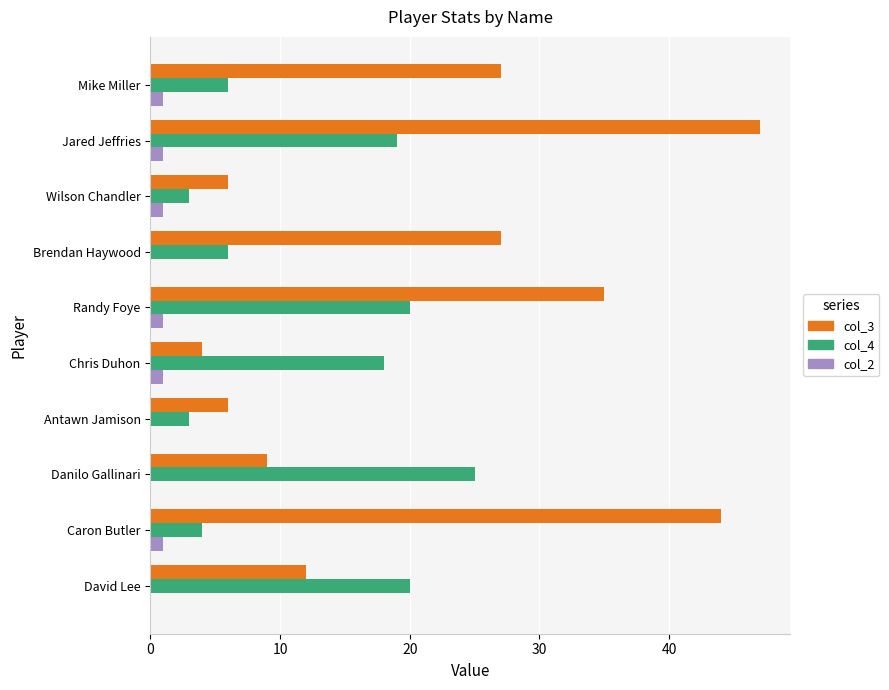

The value of col_4 at Mike Miller is 6. True or false?

True